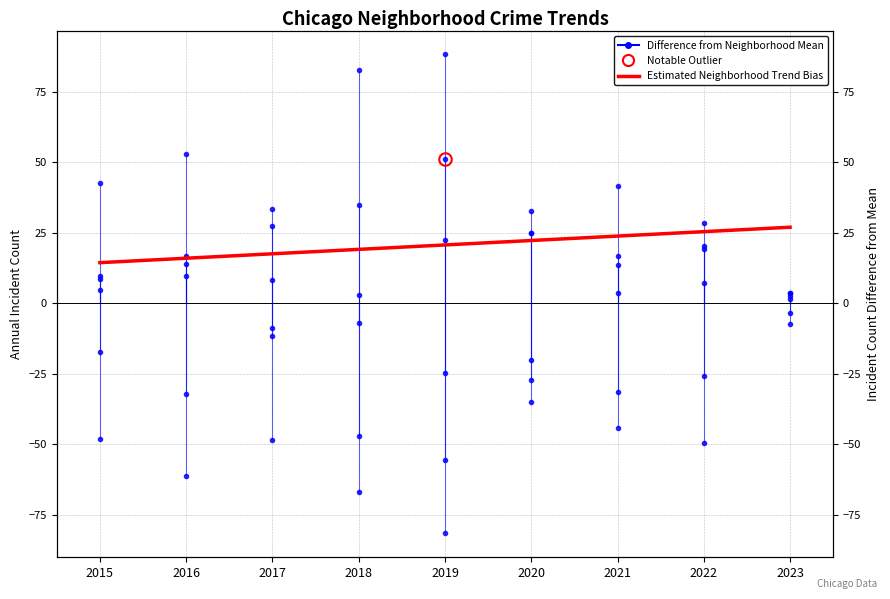

Reading left to right, list all the values displayed in this chart.

14.4	16.0	17.6	19.1	20.7	22.3	23.9	25.4	27.0